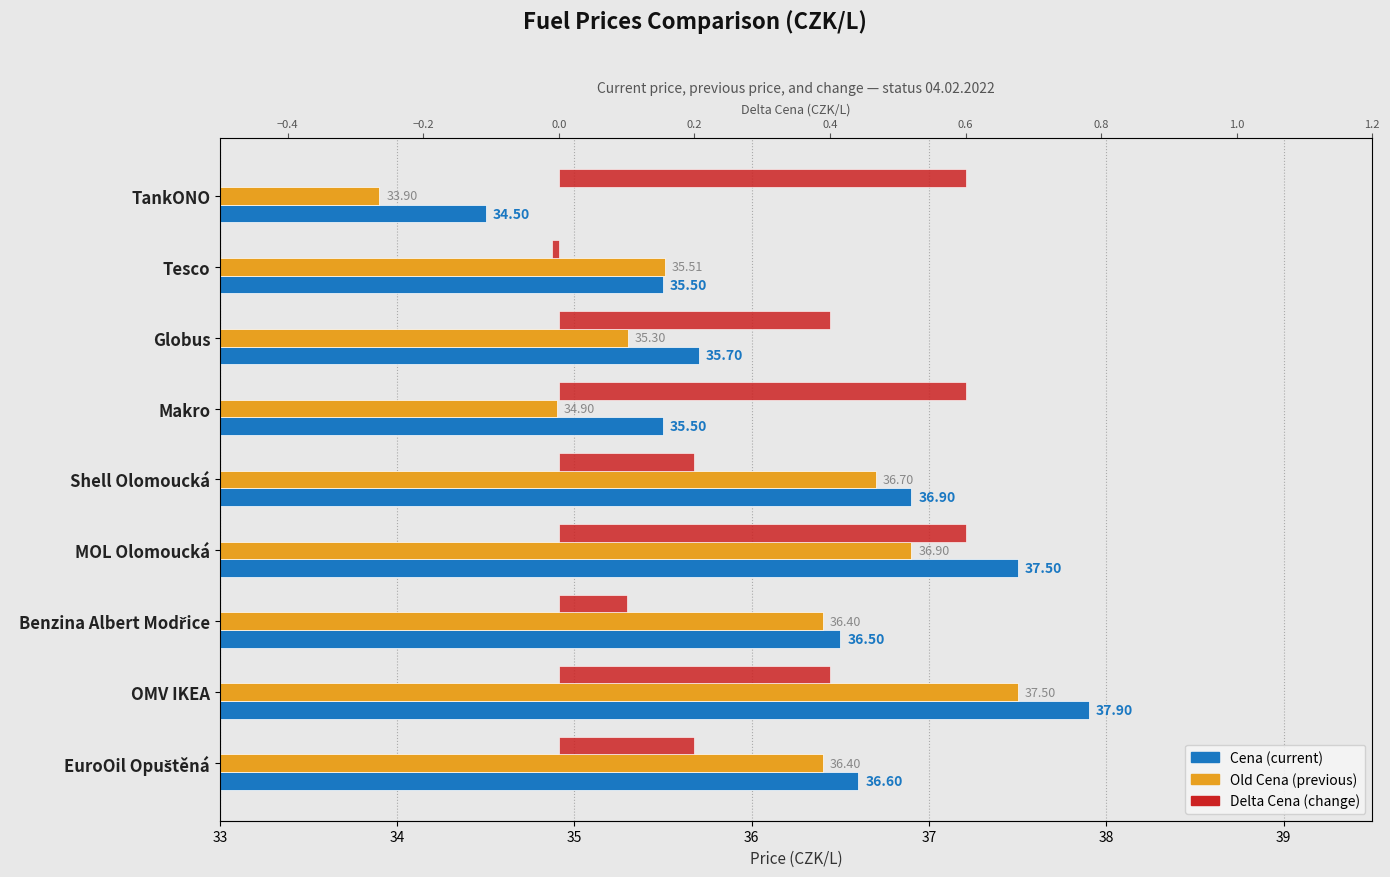

Is it true that Delta Cena equals 0.6 at MOL Olomoucká?

True